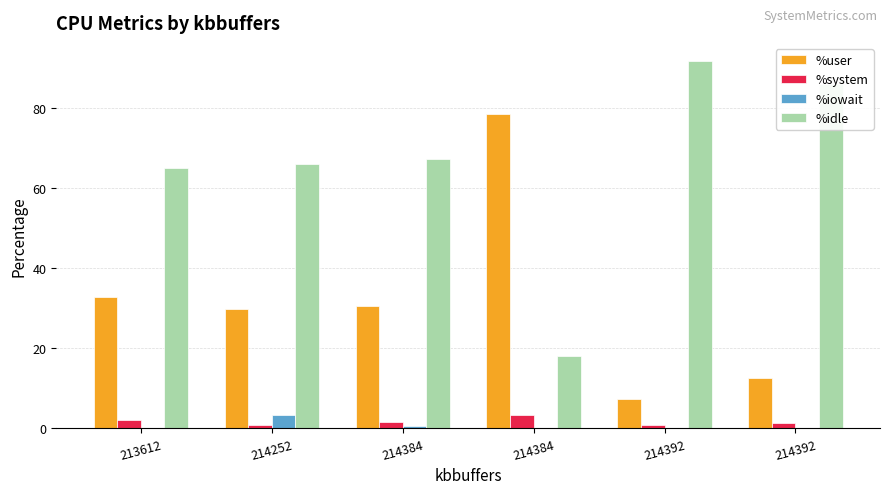

At which label does %system first exceed 1?

213612